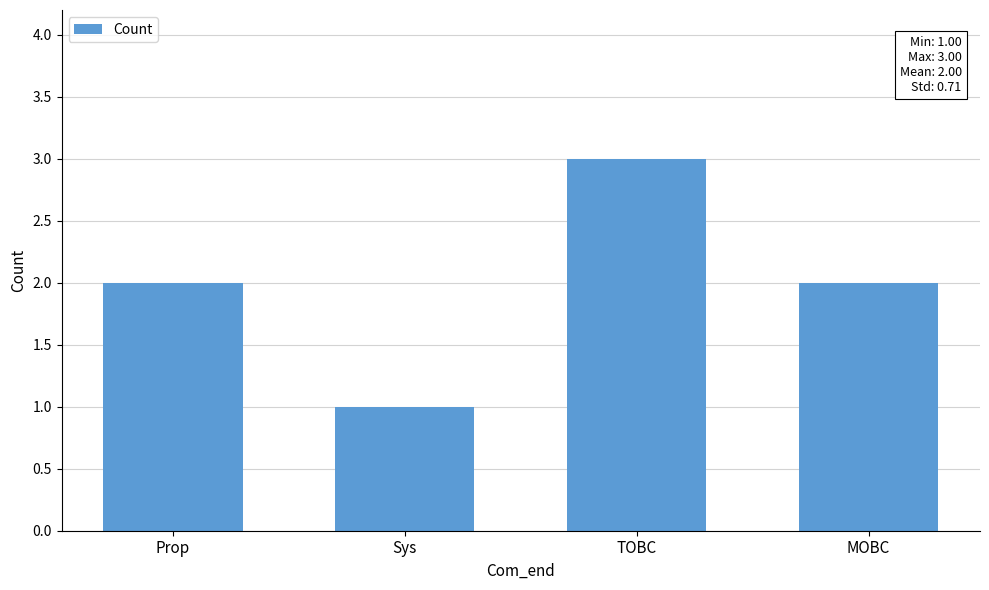

The chart shows a value of 2 at MOBC. True or false?

True